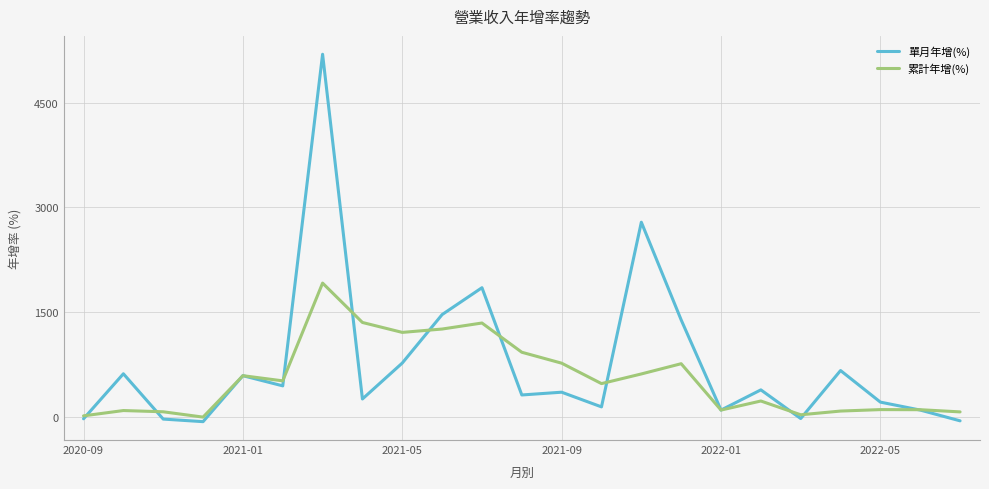

What is the greatest value displayed?

5191.5